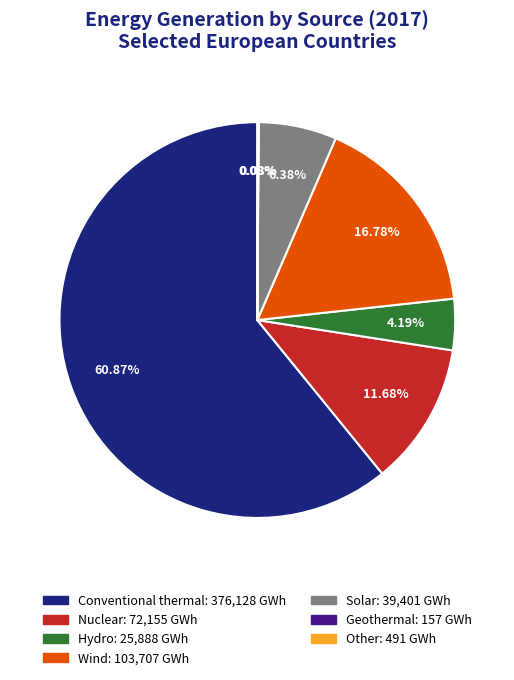

To the nearest percent, what percentage of the pie is Nuclear?

12%